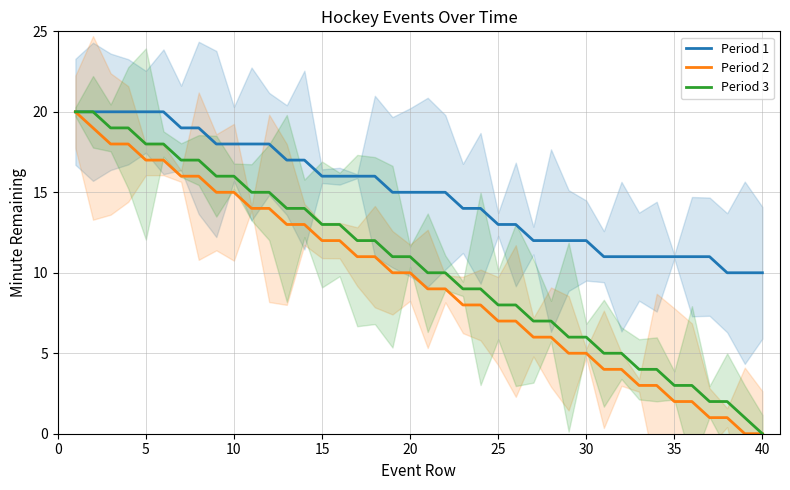

How many lines are shown in the chart?

3